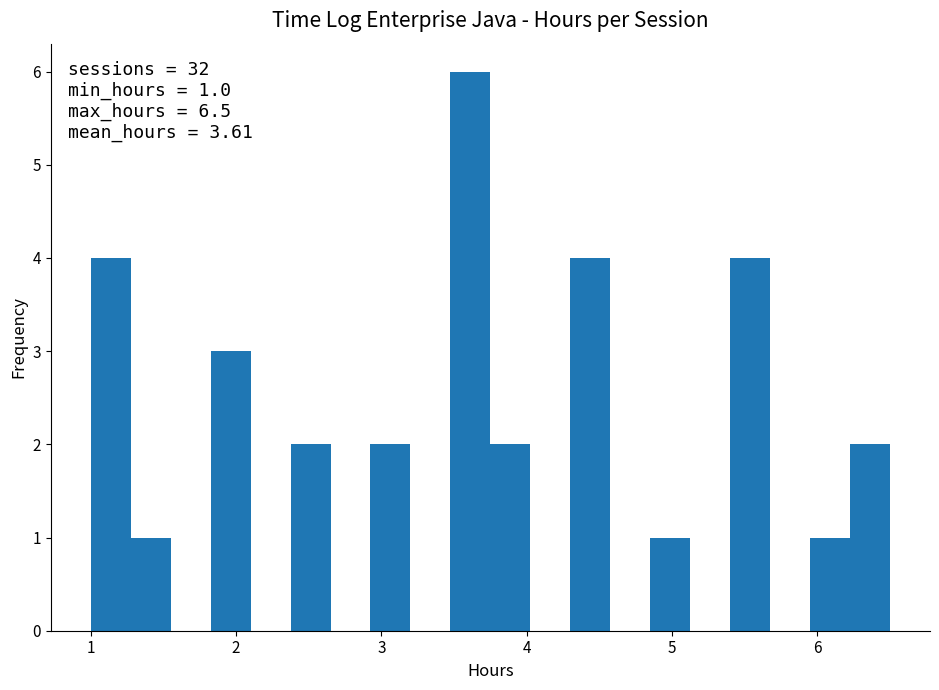

Around what value on the x-axis is the tallest bar? Give the approximate position of its centre, as read against the axis.

3.6